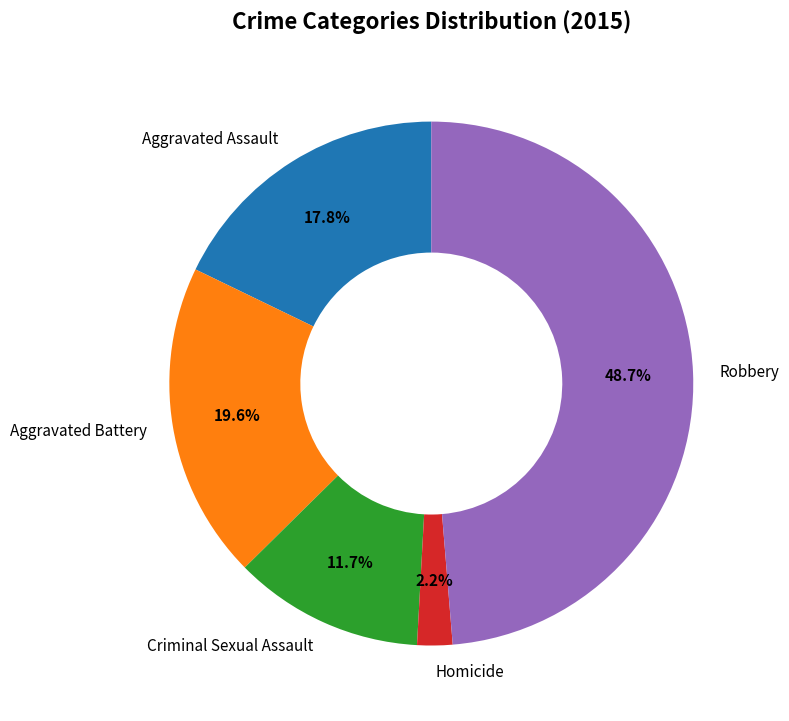

How many segments does this pie chart have?

5